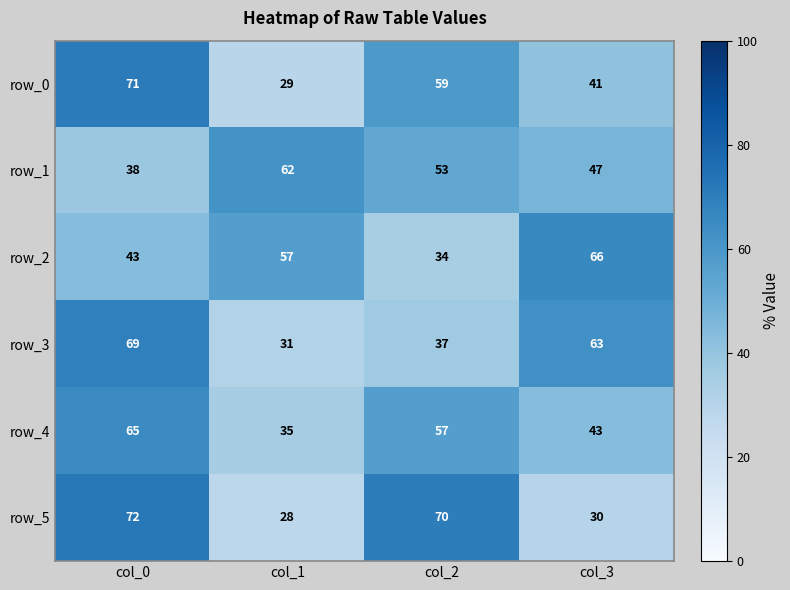

Which category has the highest value in the row_3 series?

col_0